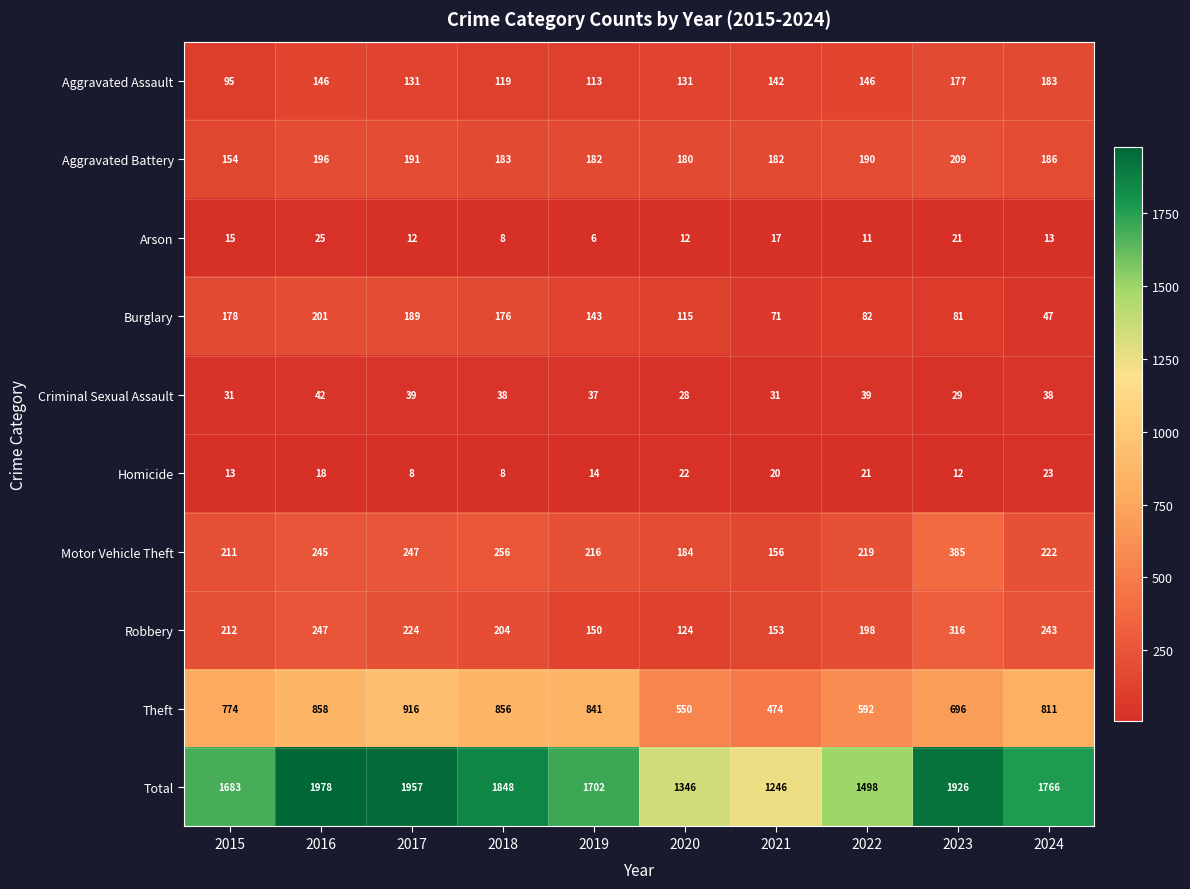

The value of Aggravated Assault at 2015 is 56. True or false?

False